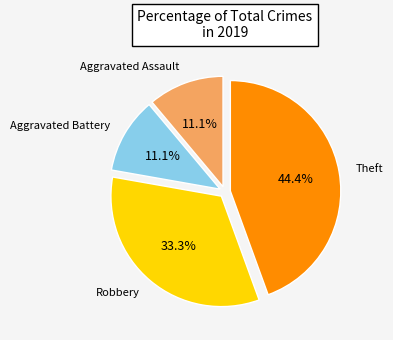

To the nearest percent, what percentage of the pie is Aggravated Battery?

11%